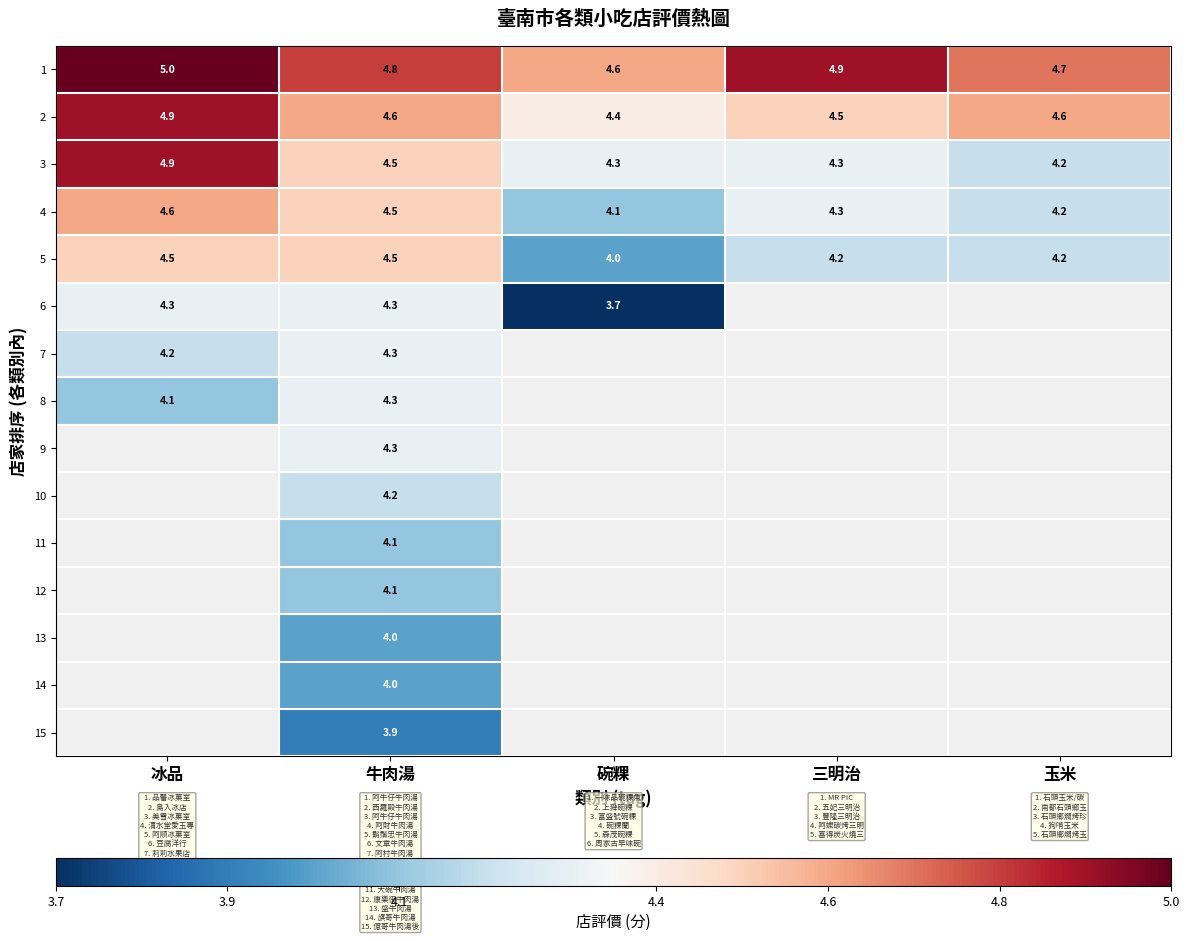

What is the maximum value shown in the chart?

5.0